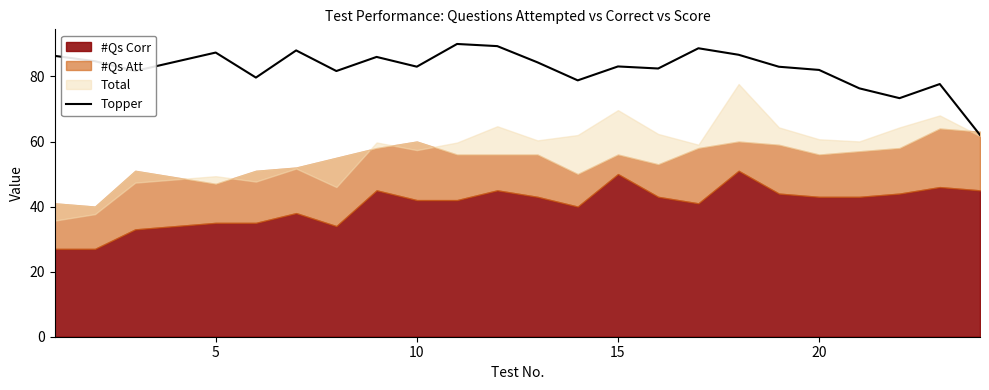

What is the highest value of the Topper series?

90.0